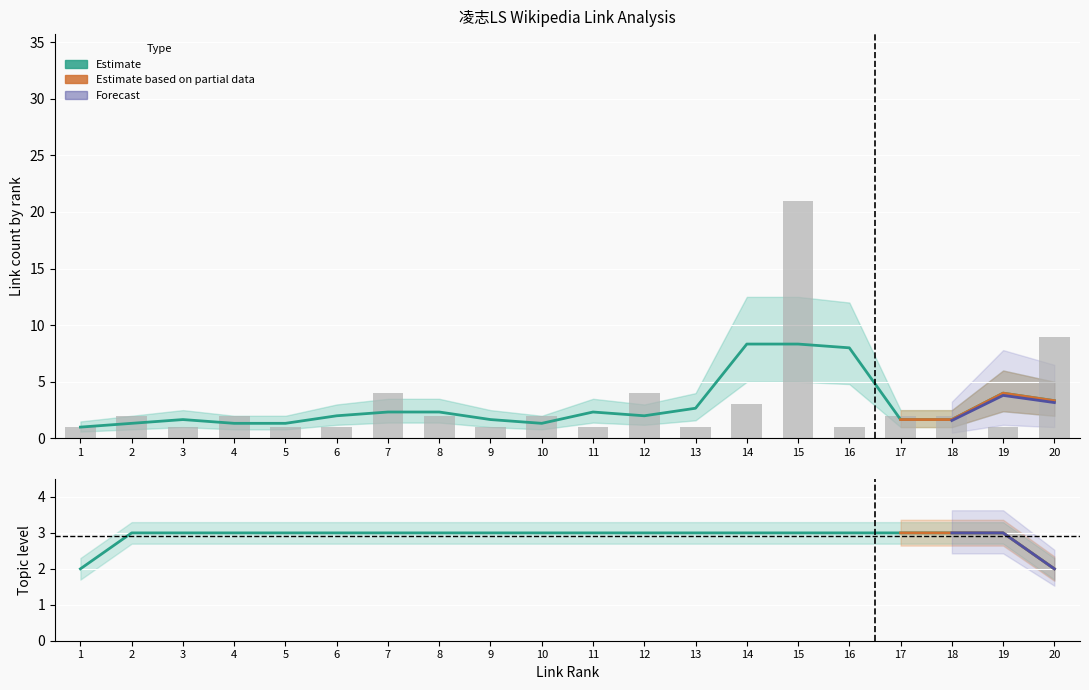

What is the total value across all series at 11?

15